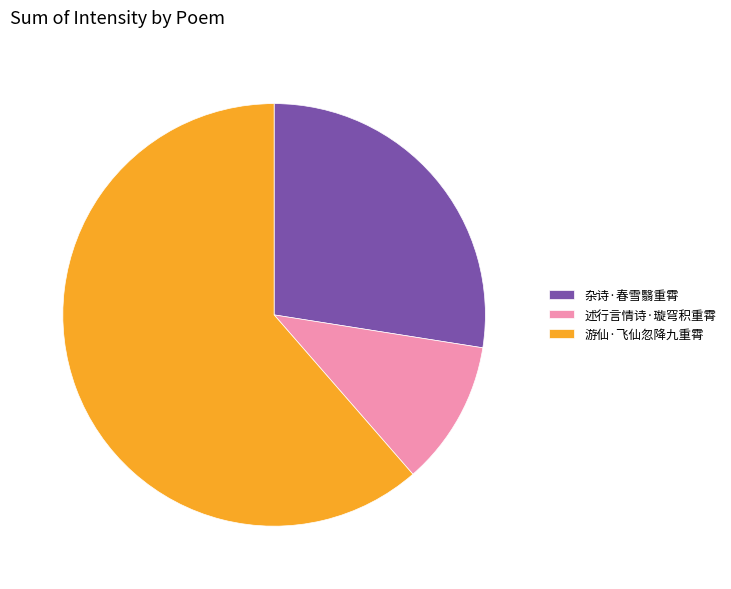

True or false: 游仙·飞仙忽降九重霄 accounts for 61% of the total.

True